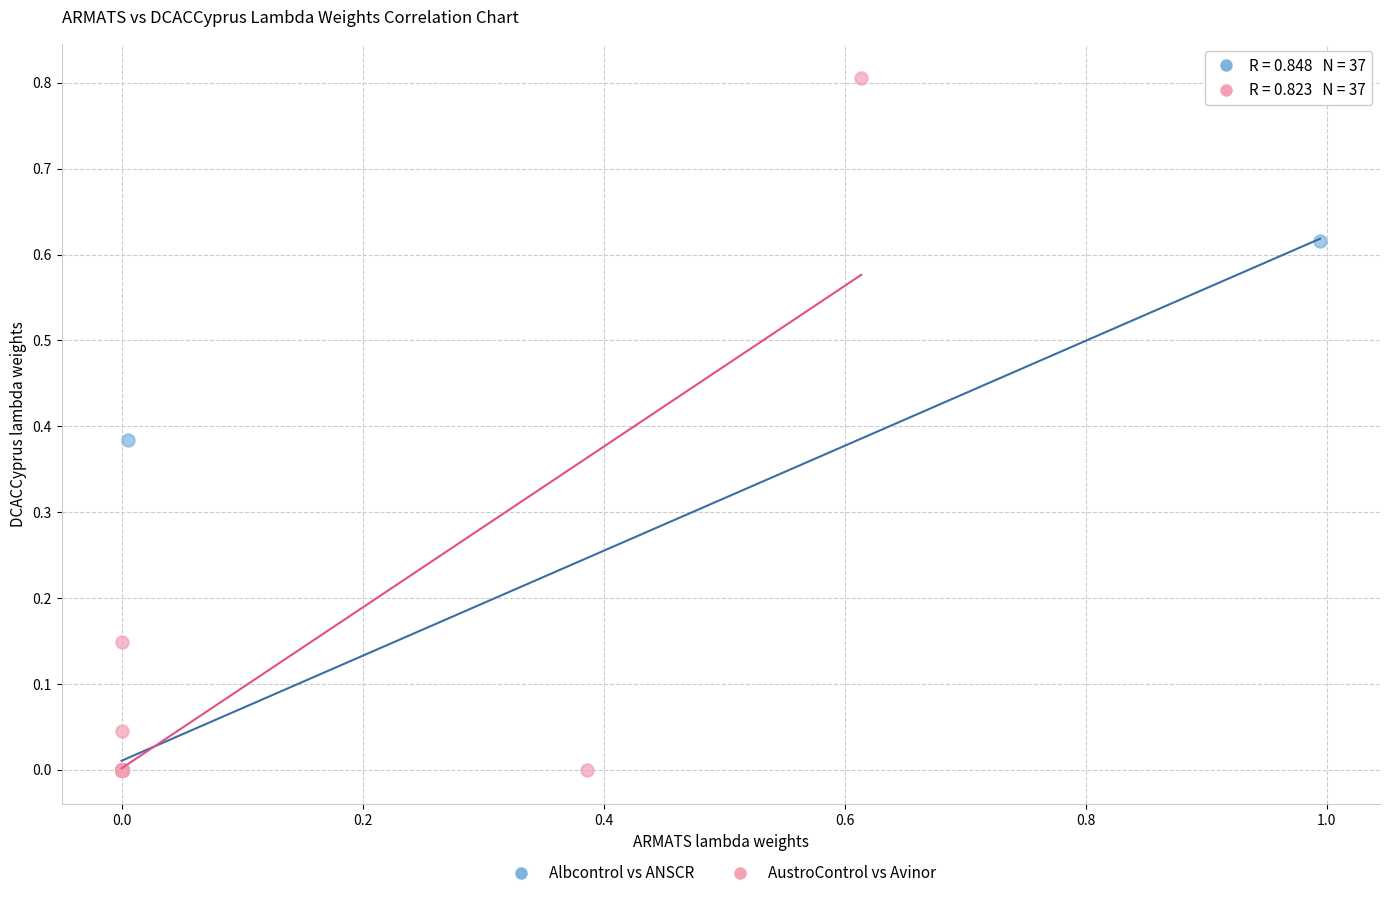

What are all the series names shown in the legend?

Albcontrol vs ANSCR, AustroControl vs Avinor